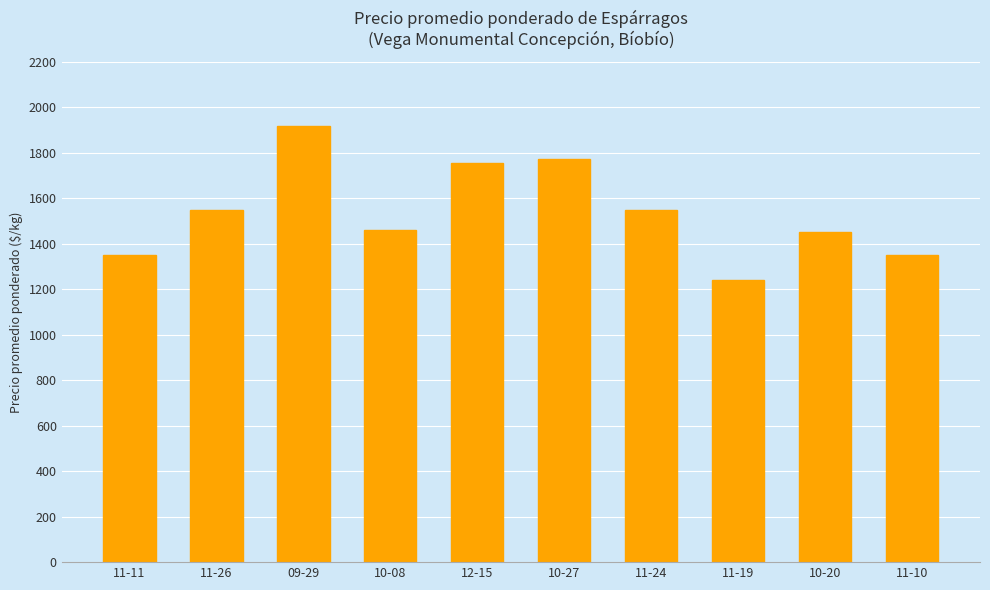

Does the chart contain any negative values?

No